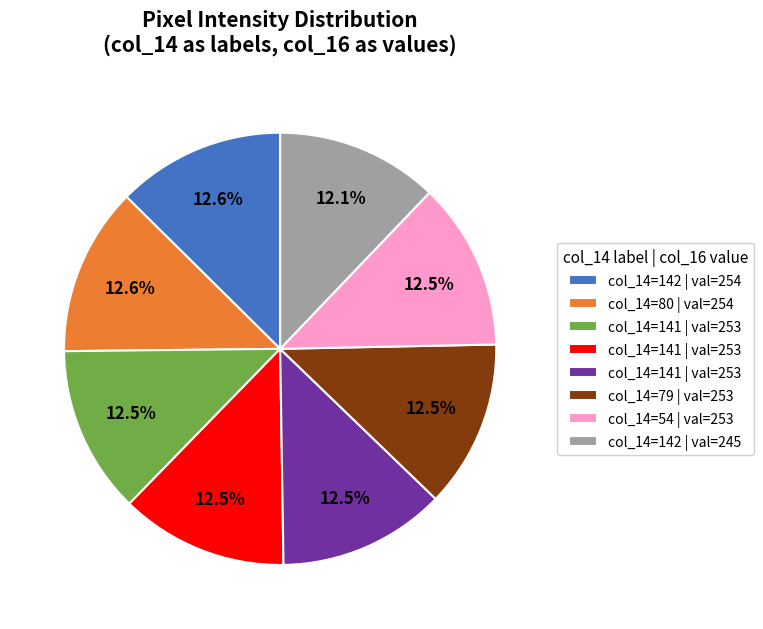

How many segments does this pie chart have?

8